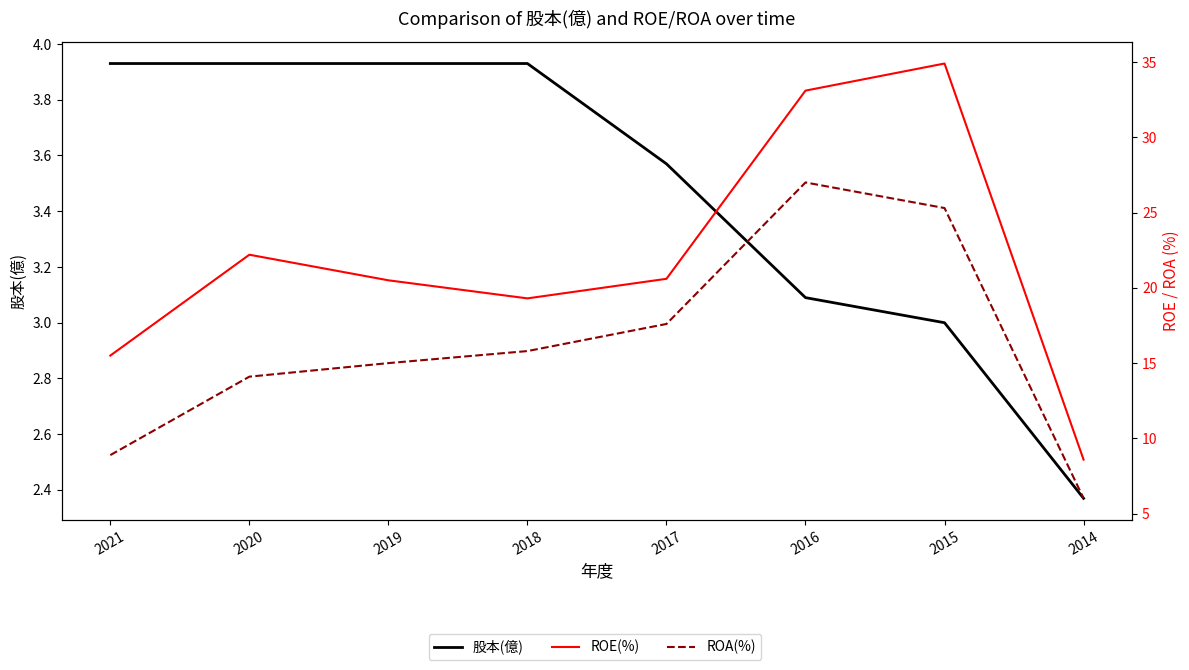

How many lines are shown in the chart?

3